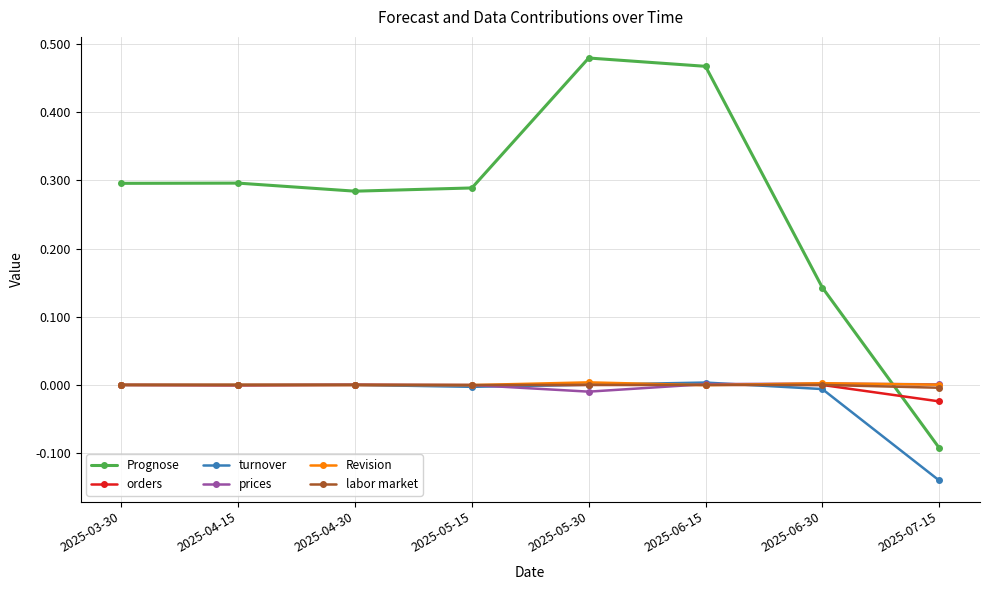

What are all the series names shown in the legend?

Prognose, orders, turnover, prices, Revision, labor market